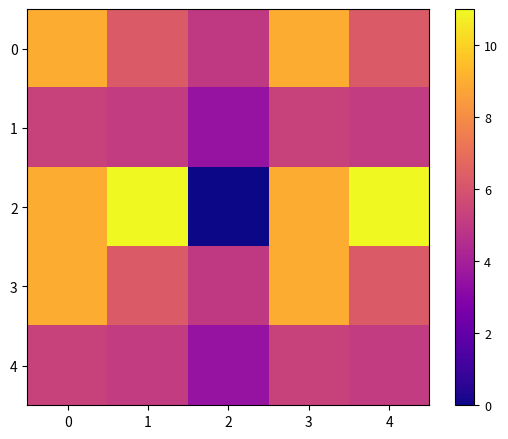

Reading right to left, transcribe all the data shown in this chart.

0: 4=6.2	3=9.0	2=5.0	1=6.2	0=9.0
1: 4=5.1	3=5.3	2=3.5	1=5.1	0=5.3
2: 4=11.0	3=9.0	2=0.0	1=11.0	0=9.0
3: 4=6.2	3=9.0	2=5.0	1=6.2	0=9.0
4: 4=5.1	3=5.3	2=3.5	1=5.1	0=5.3